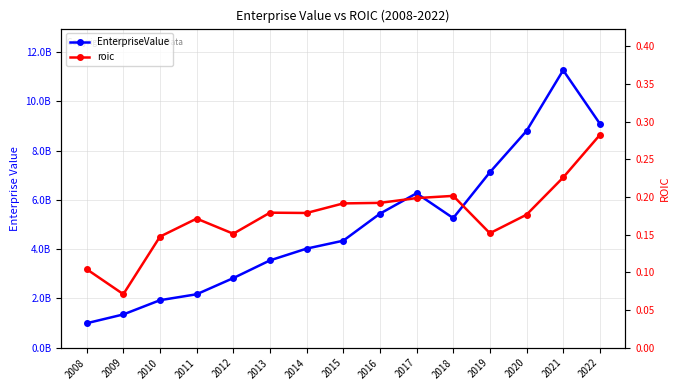

Read the EnterpriseValue value at 2017.

6272203698.6